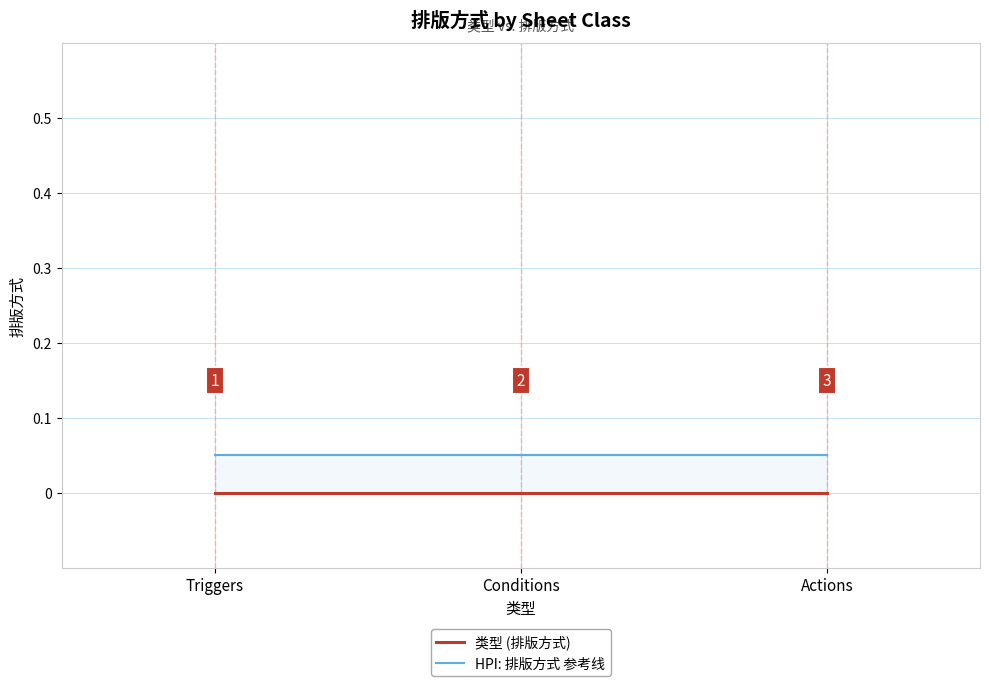

At which label is HPI: 排版方式 参考线 closest to 0?

Triggers